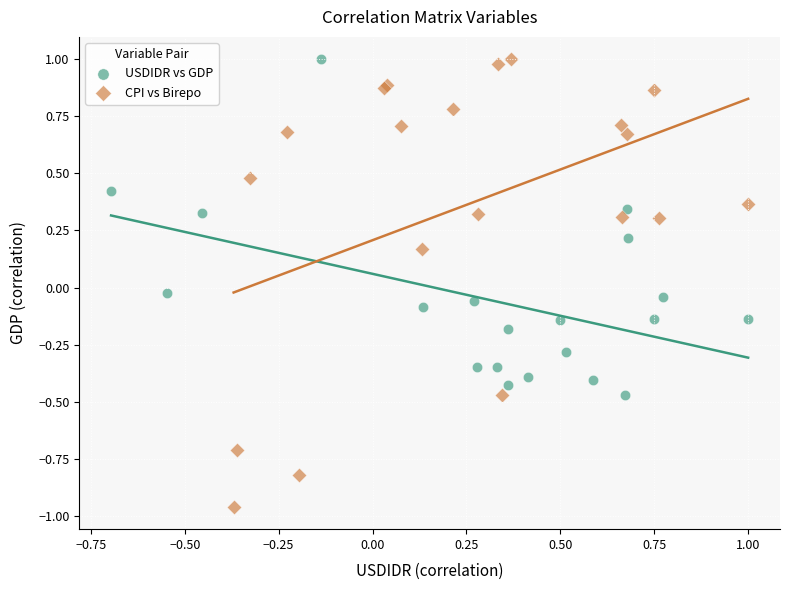

Which series has the largest Y range (max minus min)?

CPI vs Birepo